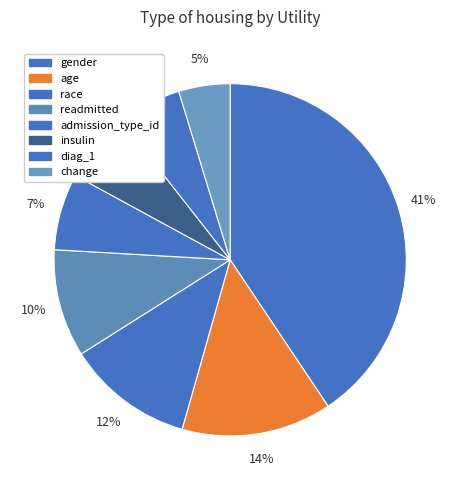

How many segments does this pie chart have?

8